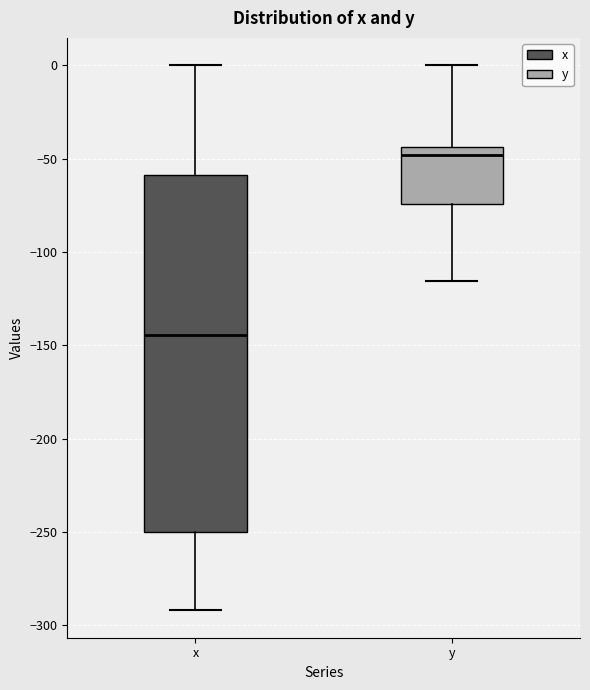

Reading left to right, read every box against the y-axis: the position of its median line, the range the box covers, and the ends of its whiskers. The values are not printed on the chart, so give them approximately, as read against the axis.

x: median -145, box -250 to -60, whiskers -290 to 0
y: median -50, box -75 to -45, whiskers -115 to 0